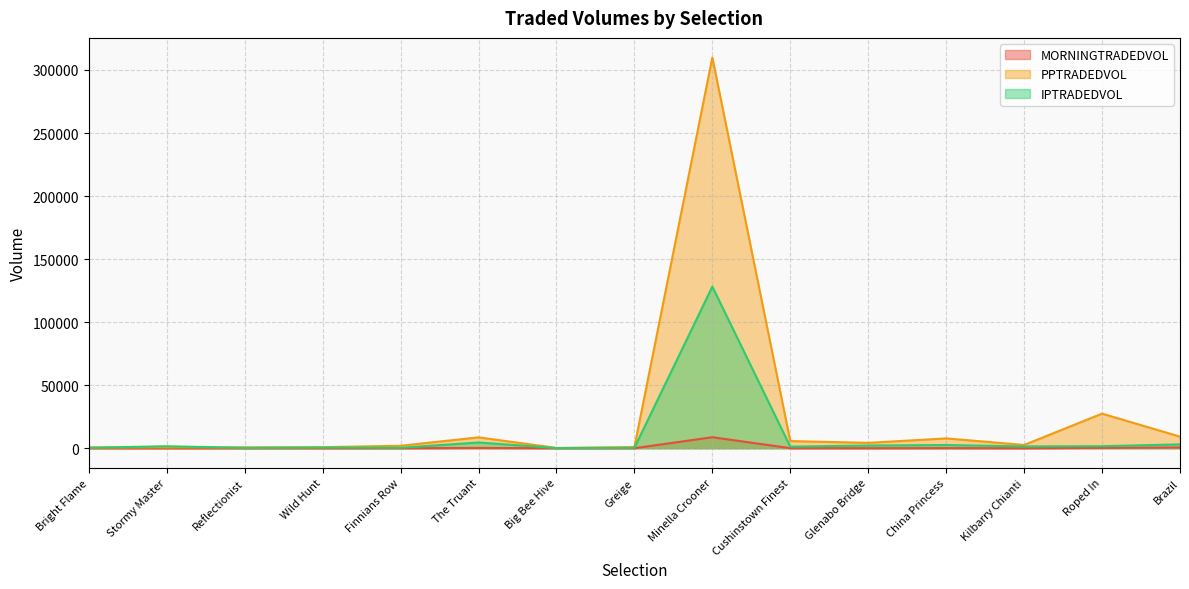

The value of PPTRADEDVOL at Bright Flame is 654.9. True or false?

True